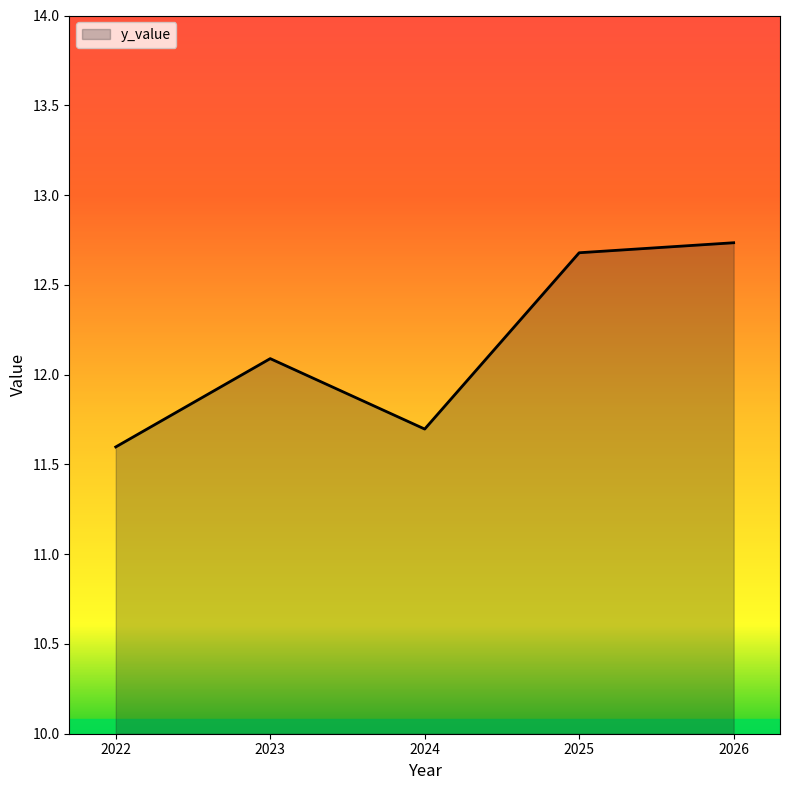

Is it true that the value at 2023 is 20.5?

False